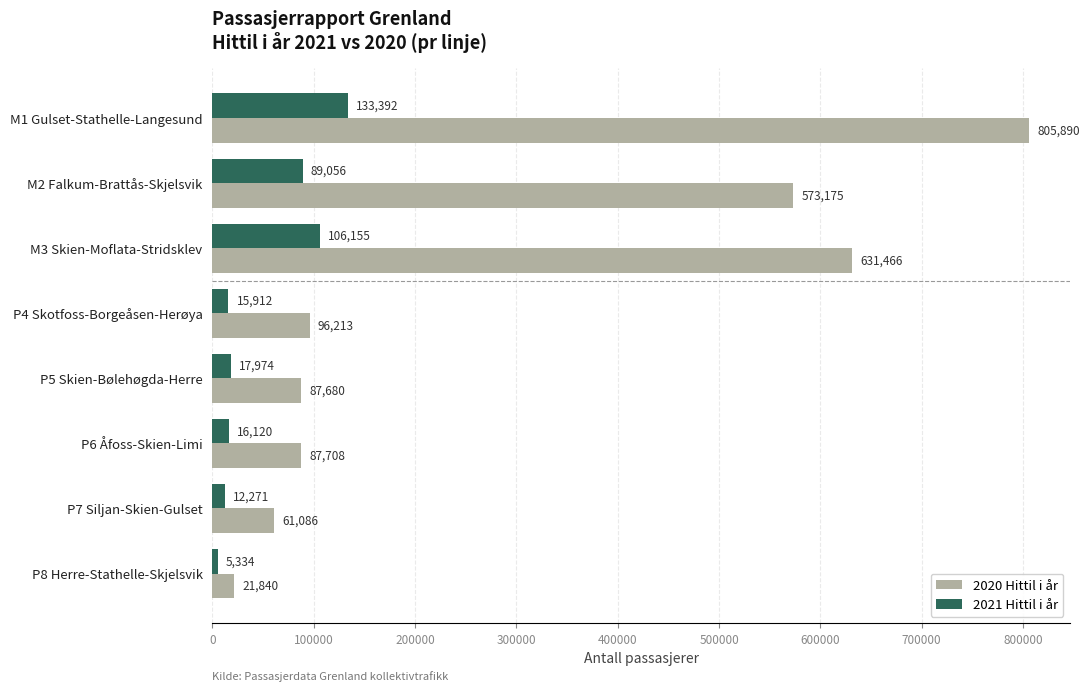

Which series has the largest range (max minus min)?

2020 Hittil i år